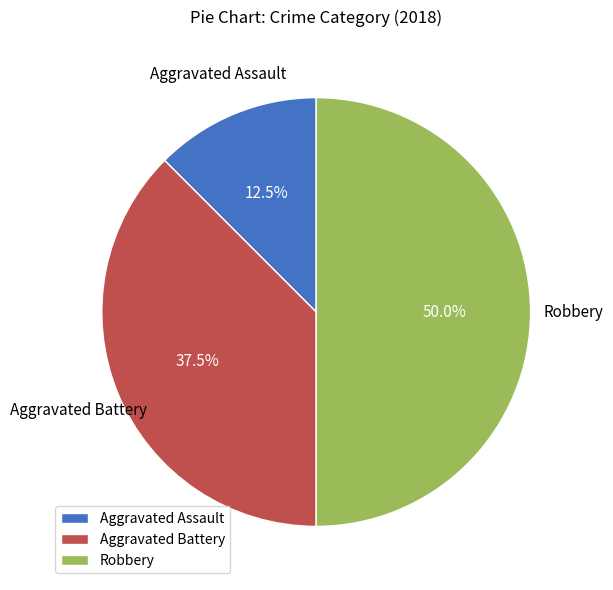

Which has a higher value, Aggravated Assault or Robbery?

Robbery